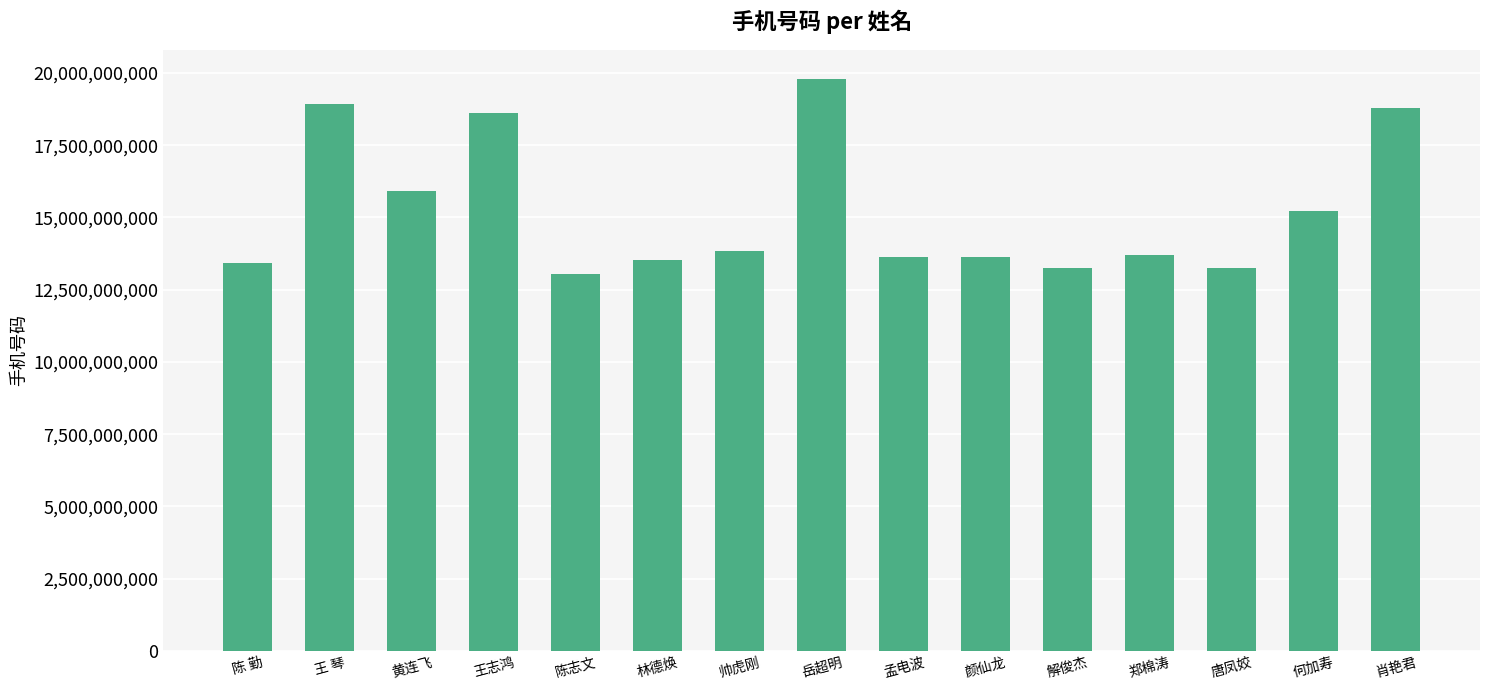

How many categories are shown in the chart?

15